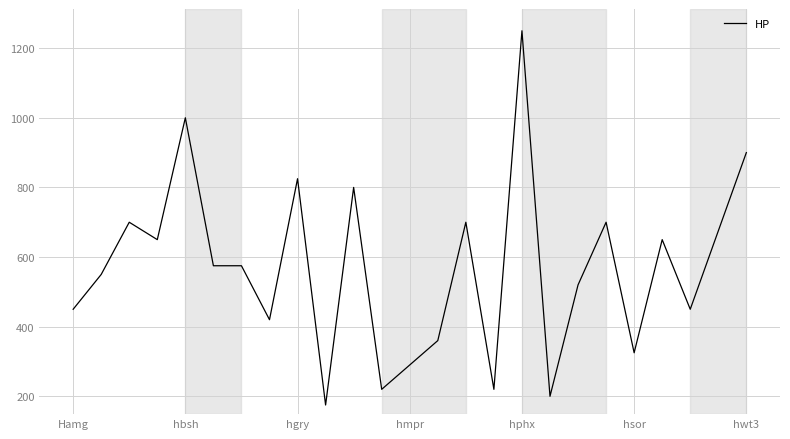

What is the greatest value displayed?

1250